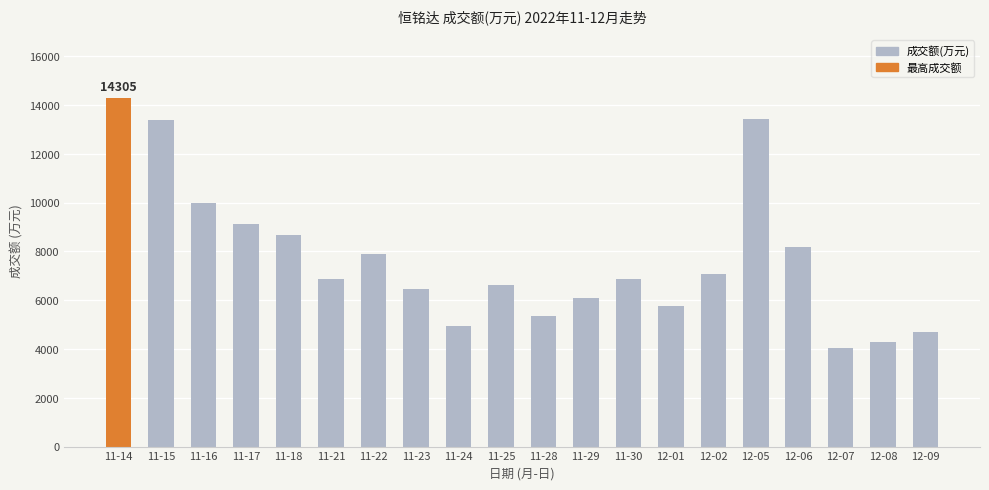

Which has a higher value, 11-28 or 11-14?

11-14